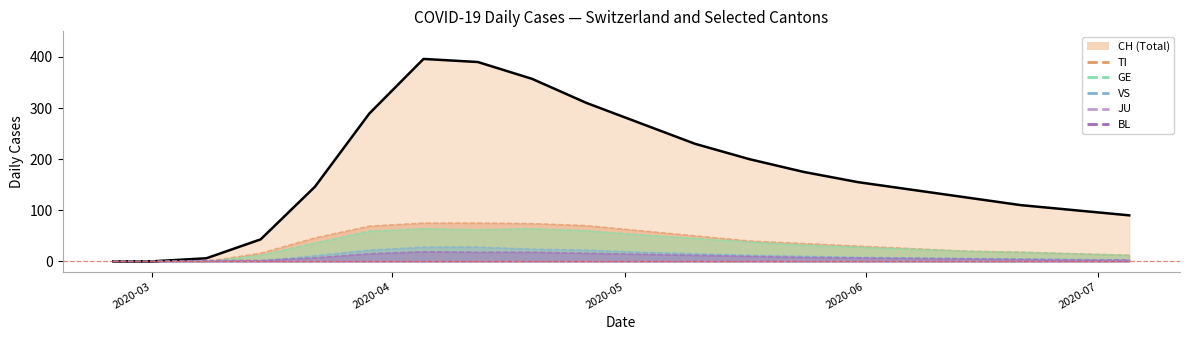

What is the difference between the maximum and second lowest values in the CH series?

396